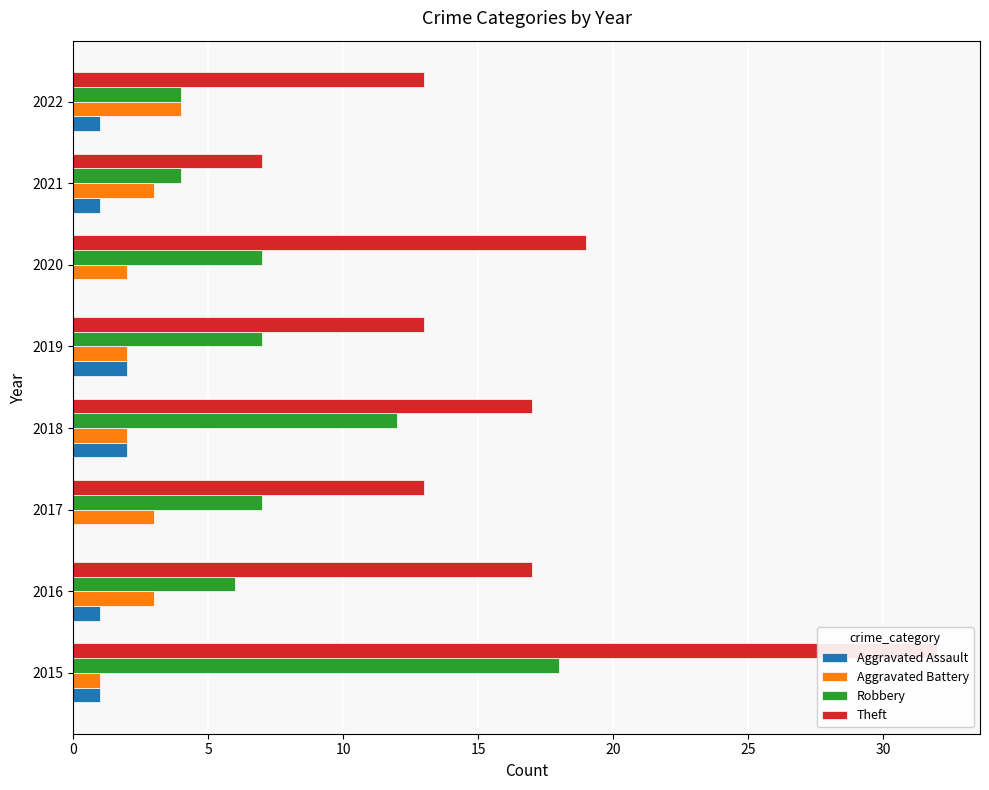

What is the difference between the maximum and minimum values in the Aggravated Battery series?

3